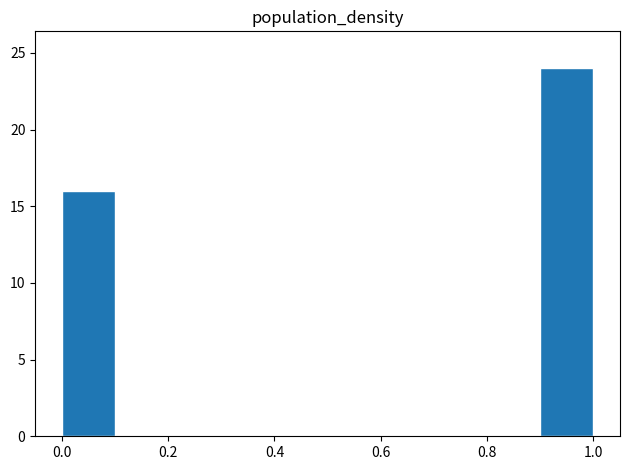

How tall is the bar that spans 0.0 to 0.1 on the x-axis? The values are not printed on the chart, so give them approximately, as read against the axis.

16